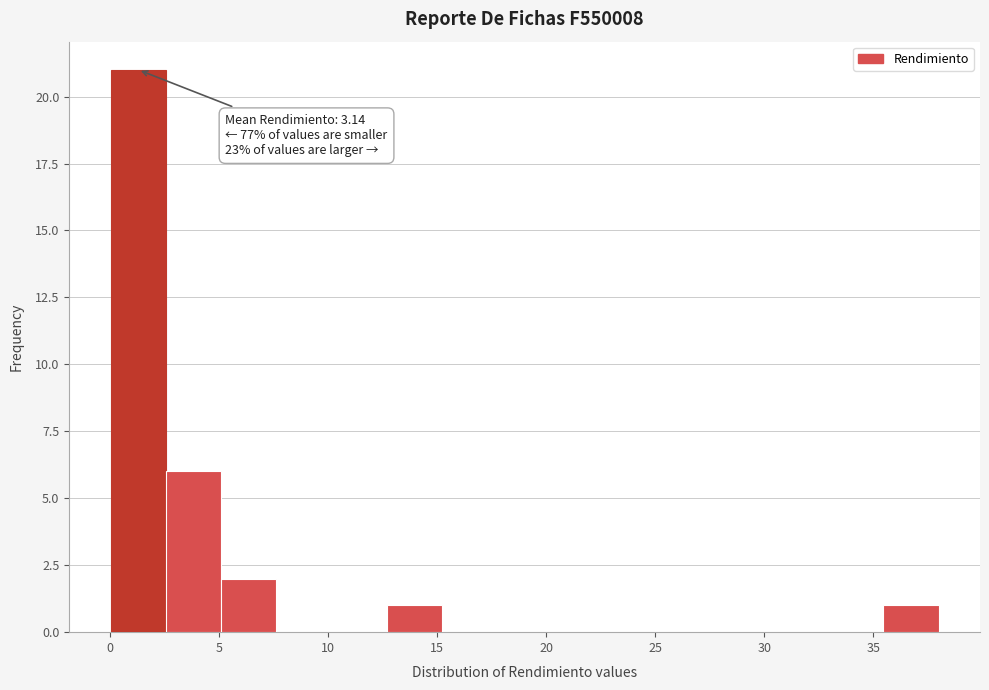

Over which range of the x-axis is the bar tallest?

0.0 to 2.5